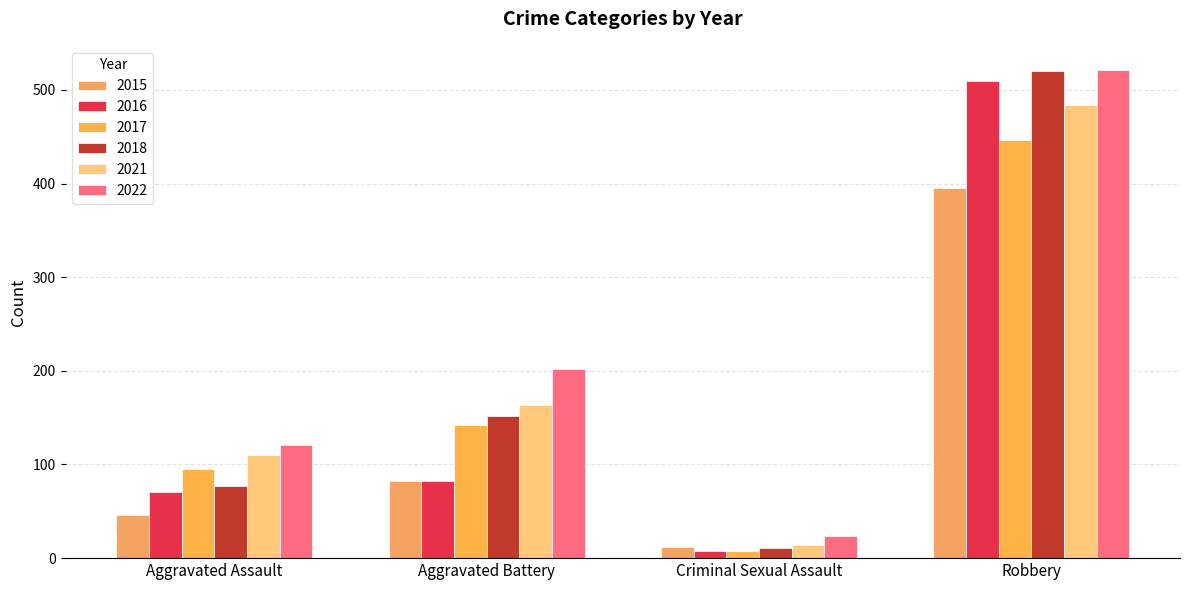

List the series in order of their peak value, lowest first.

2015, 2017, 2021, 2016, 2018, 2022